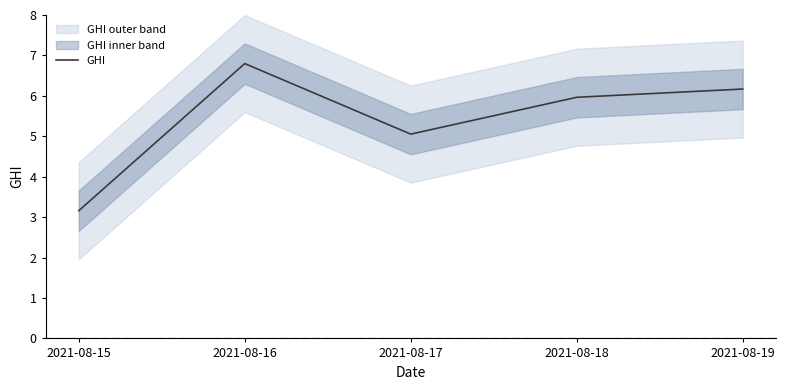

Which has a higher value, 2021-08-15 or 2021-08-18?

2021-08-18